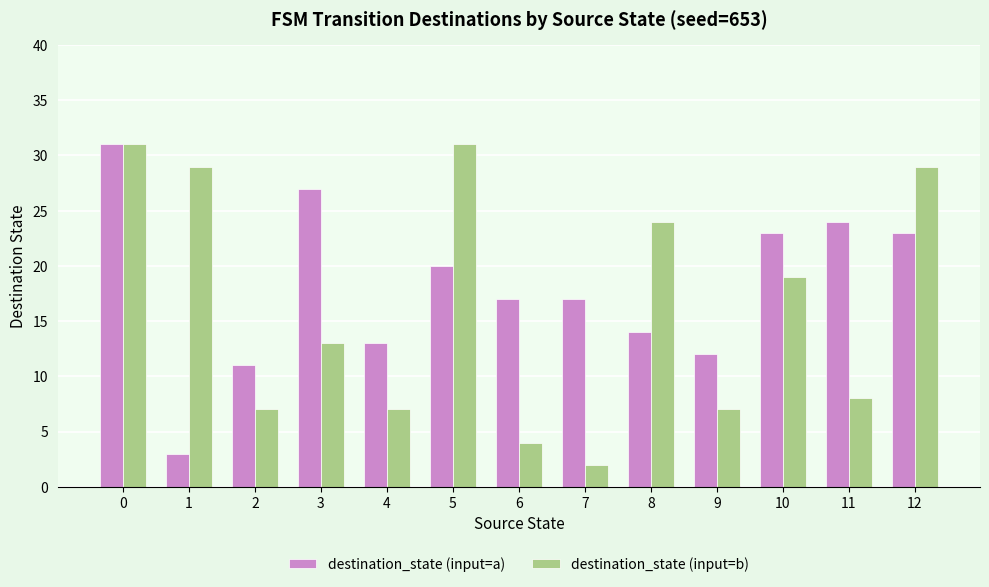

Count the number of data series in this chart.

2